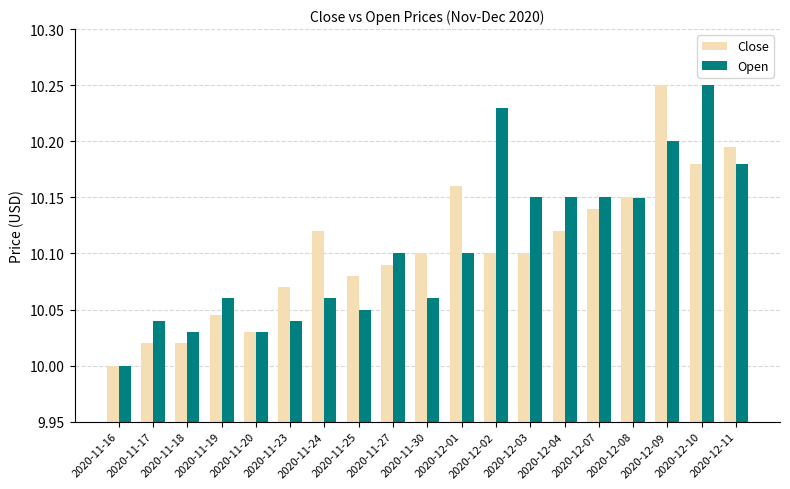

What is the label of the 3rd bar from the left?

2020-11-18